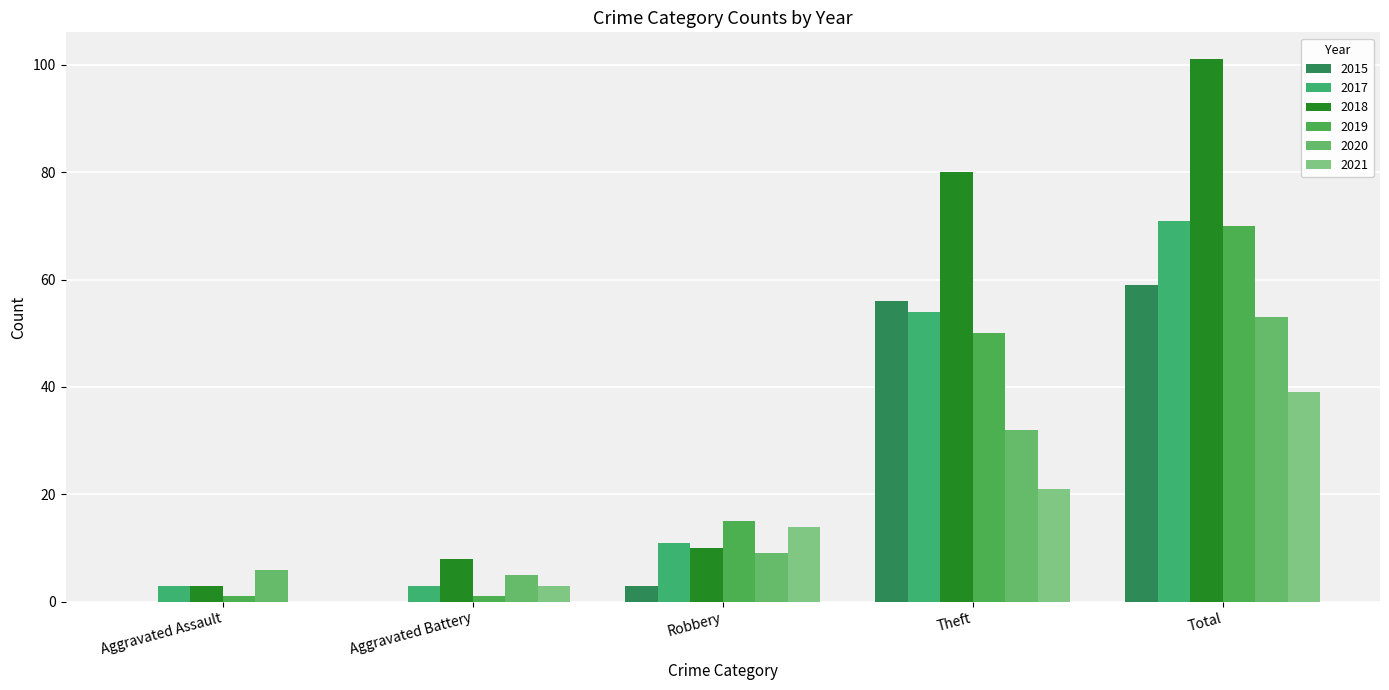

What is the total value across all series at Theft?

293